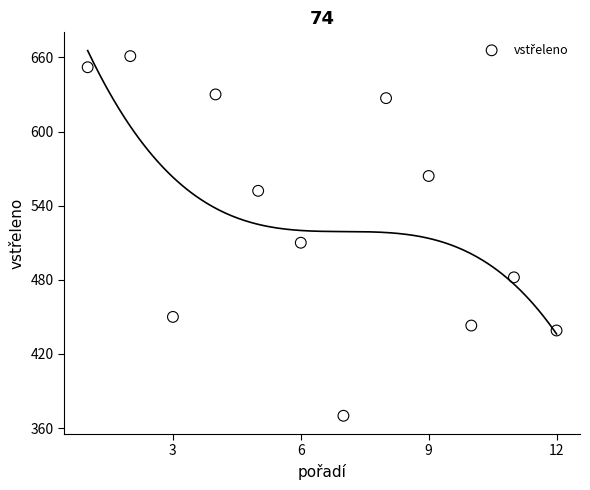

What Y value in the scatter plot is closest to 515?

510